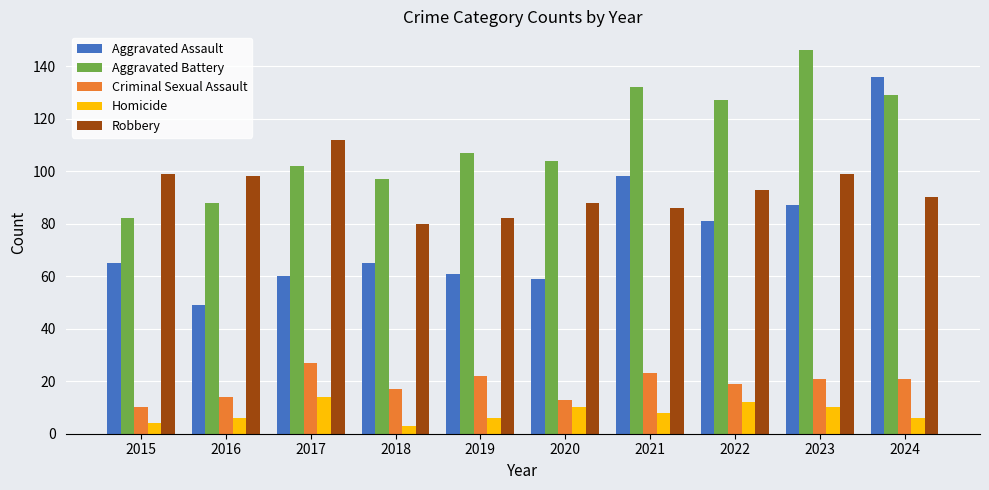

Which series has the largest total across all categories?

Aggravated Battery